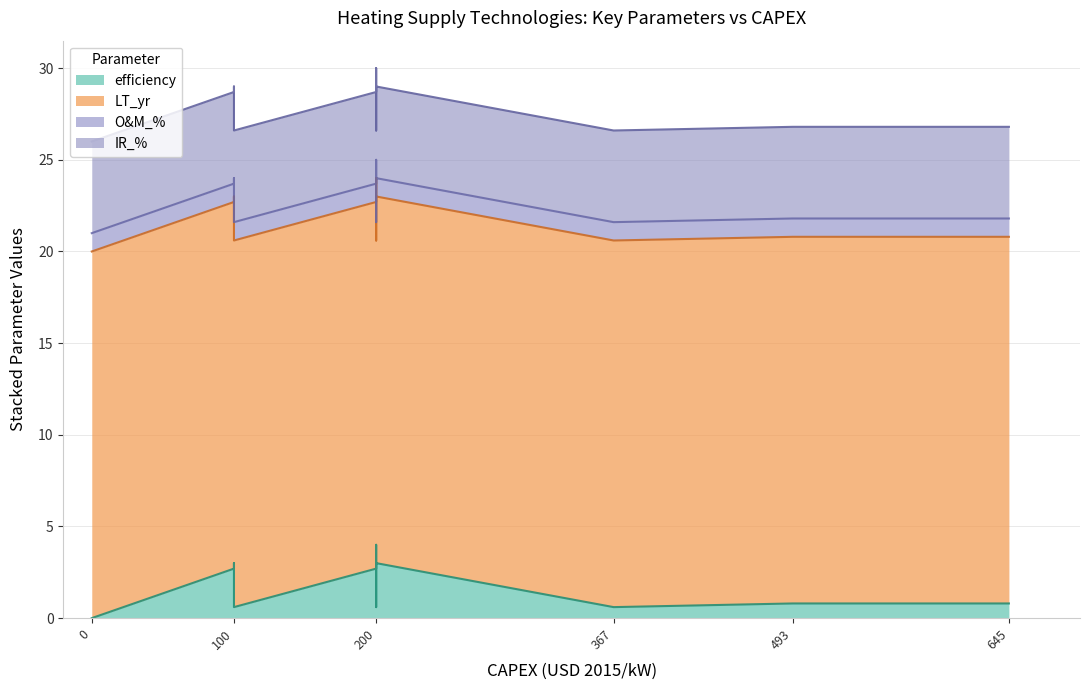

What is the average value of the IR_% series?

5.0